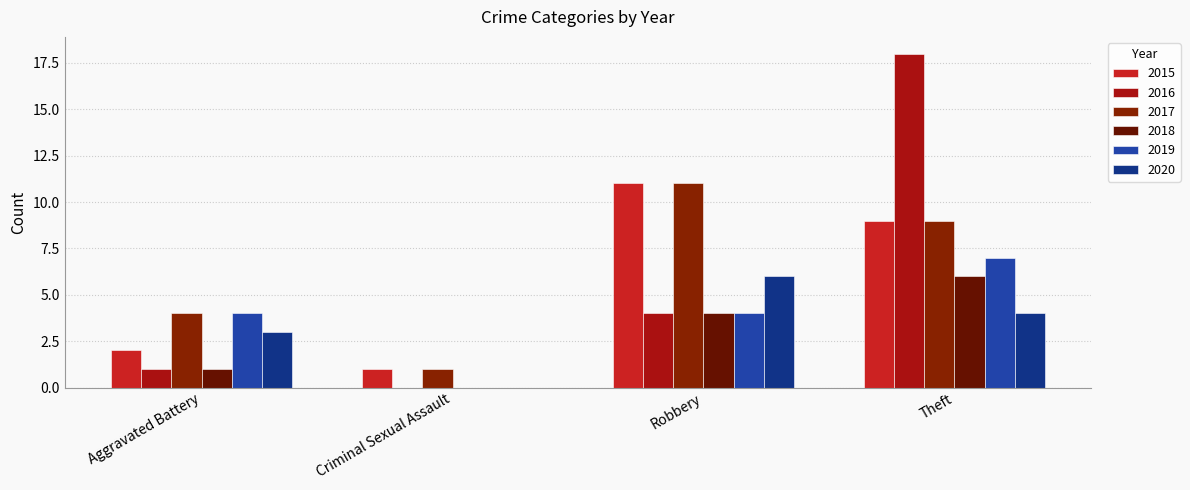

How many groups of bars are there?

4